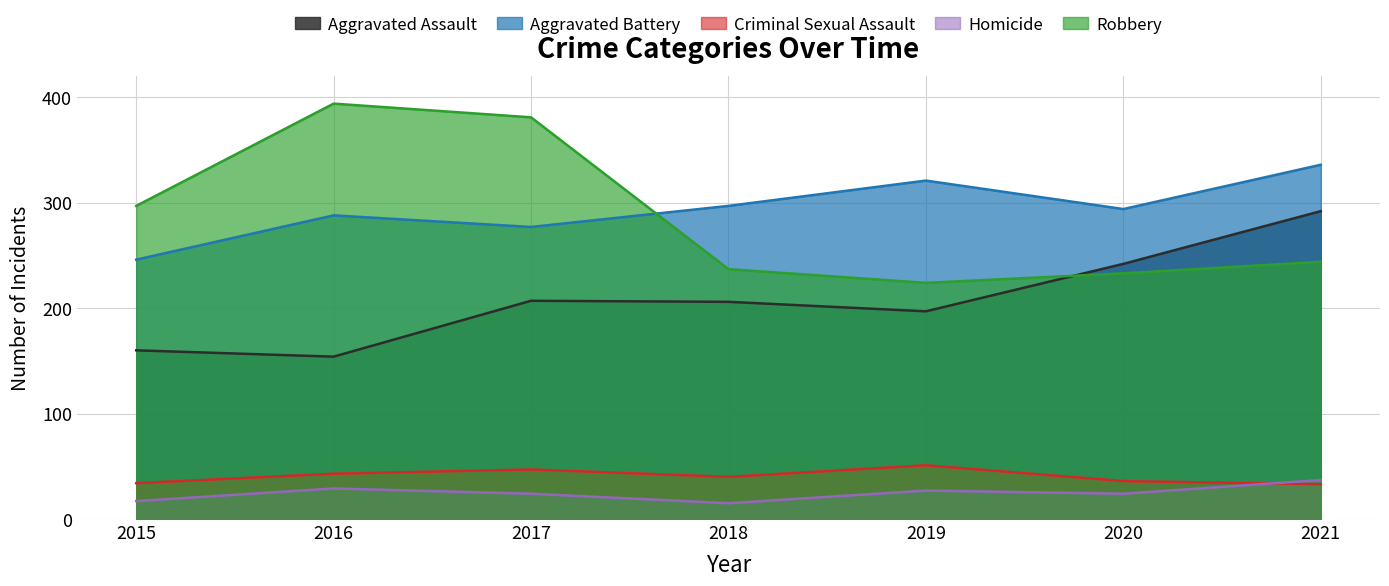

Between 2016 and 2020, which series saw the biggest shift?

Robbery